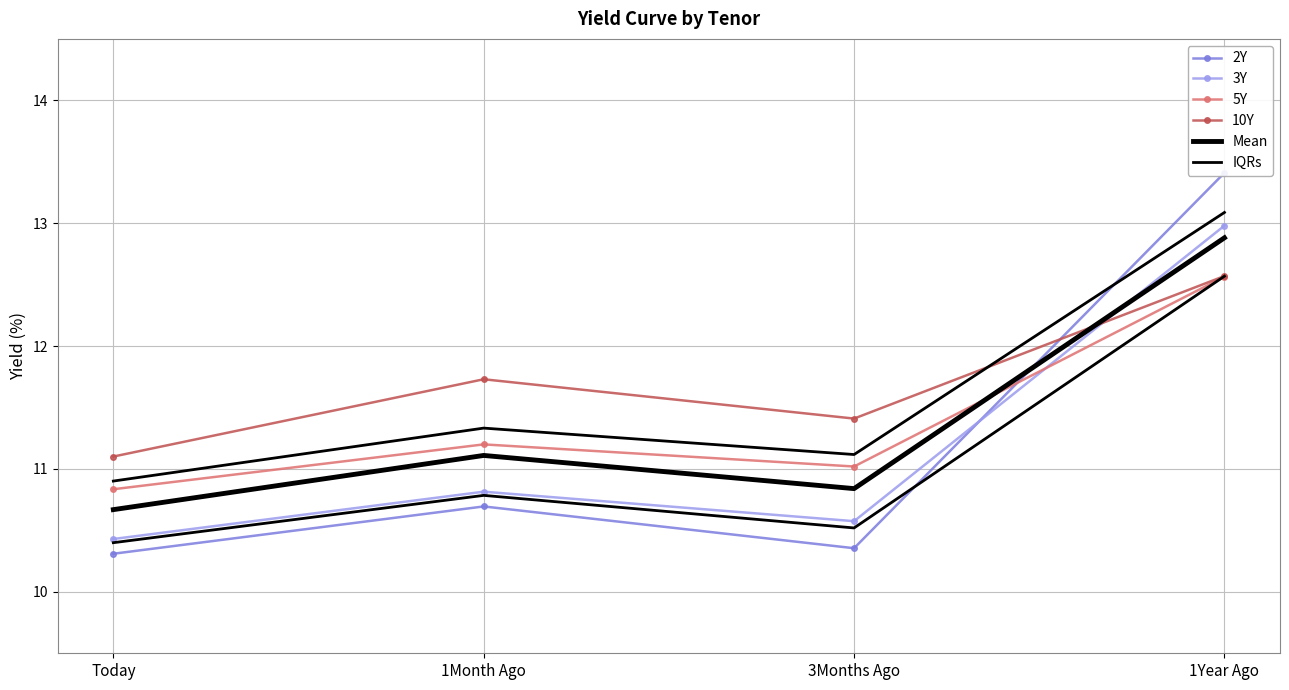

Which has a higher value, 1Year Ago or 1Month Ago?

1Year Ago